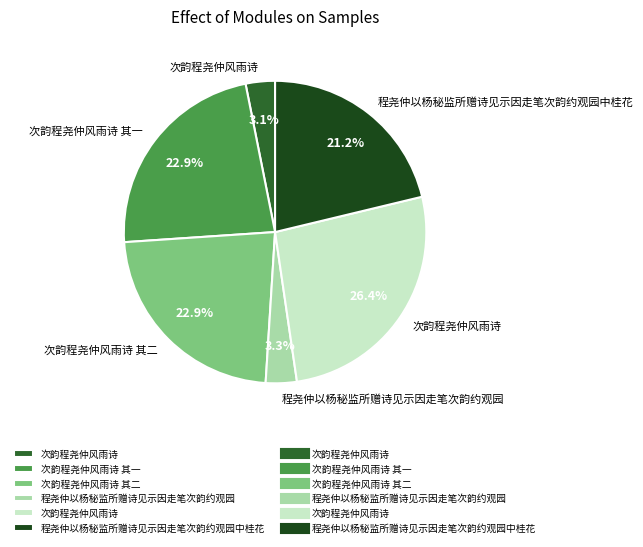

Does any single category account for the majority?

No